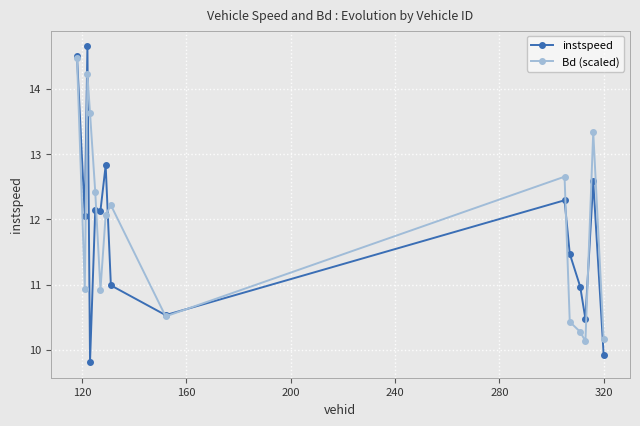

True or false: instspeed has more than 2 points higher than both neighbors.

True